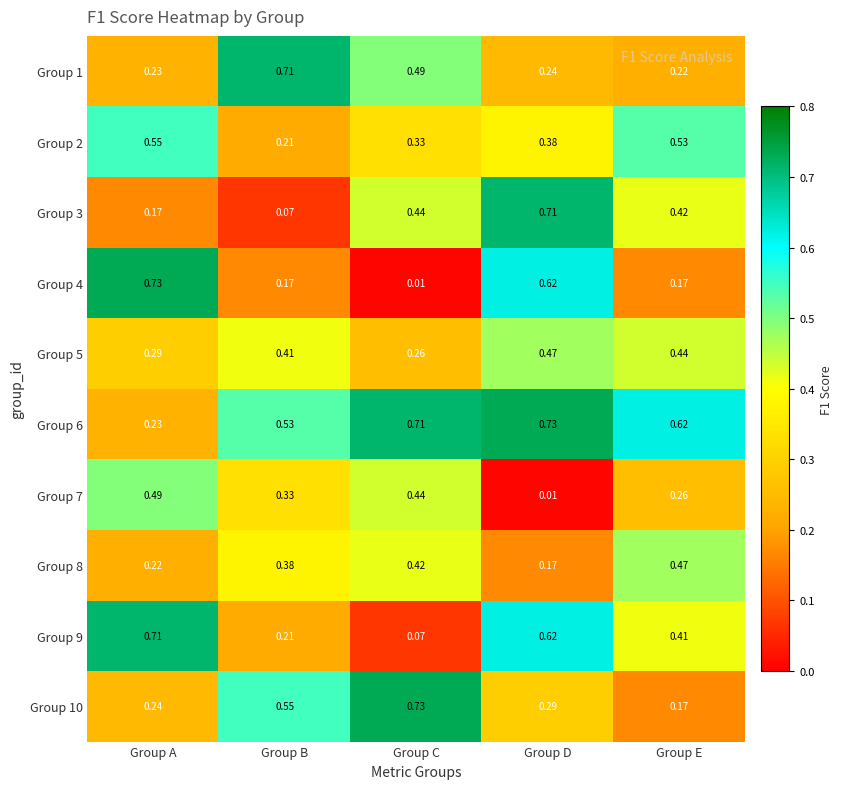

Where is Group 2 nearest to the value 0?

Group B